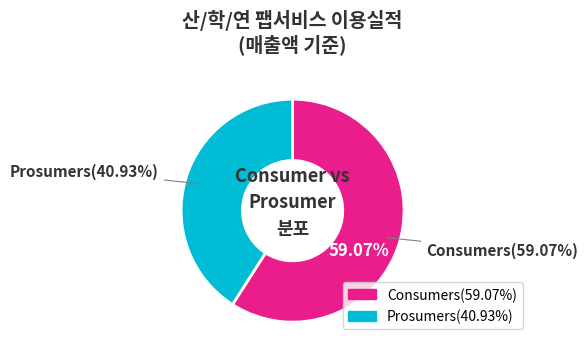

To the nearest percent, what is the combined percentage of Prosumers and Consumers?

100%